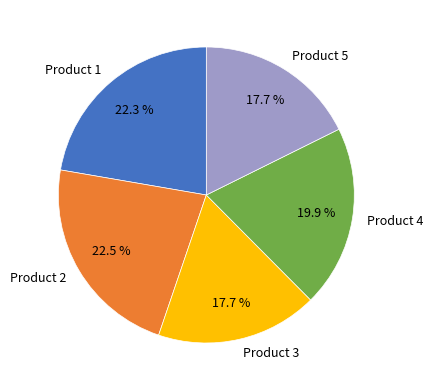

To the nearest percent, what is the combined percentage of Product 1 and Product 3?

40%